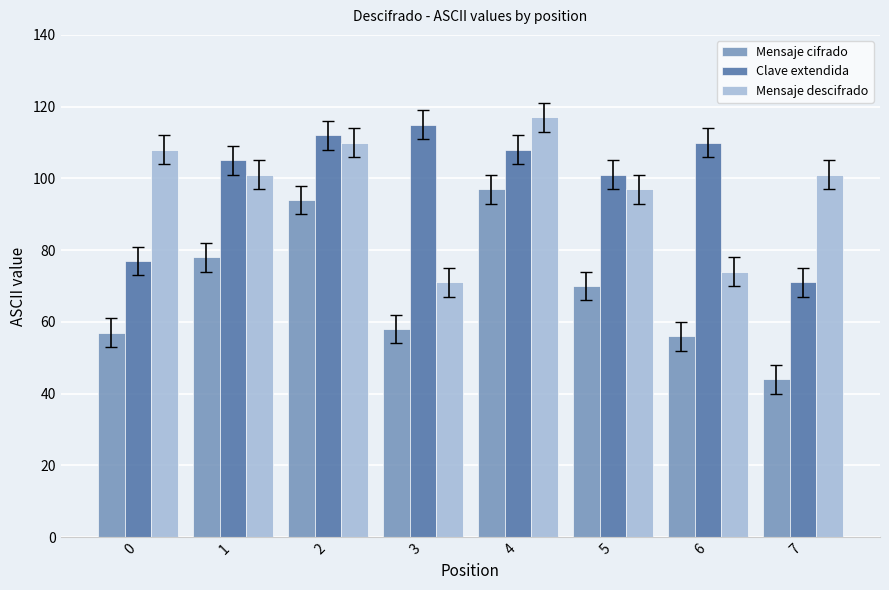

Reading left to right, what are all the values shown in this chart?

Mensaje cifrado: 57	78	94	58	97	70	56	44
Clave extendida: 77	105	112	115	108	101	110	71
Mensaje descifrado: 108	101	110	71	117	97	74	101